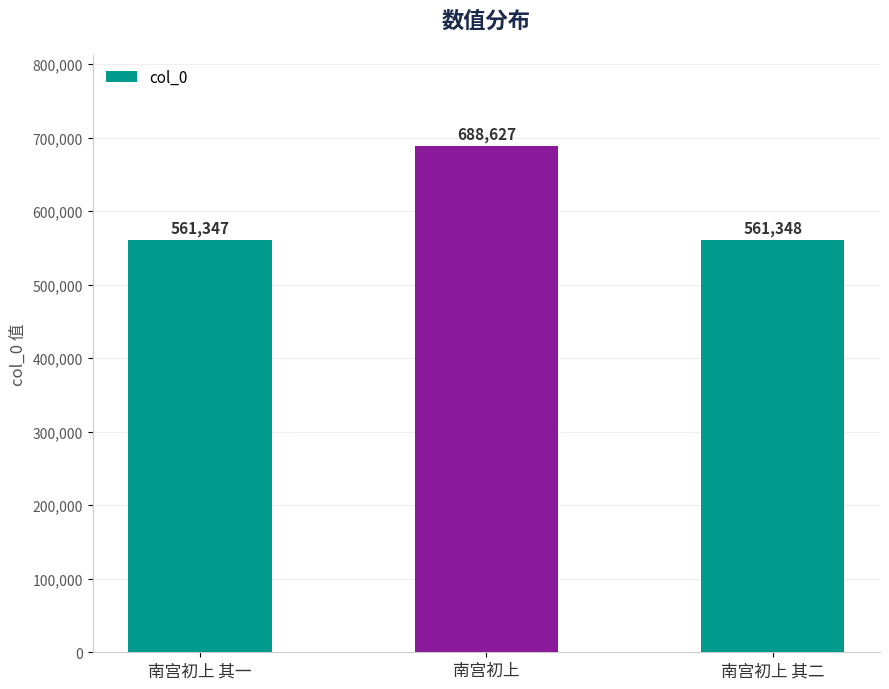

Reading left to right, what are all the values shown in this chart?

561347	688627	561348